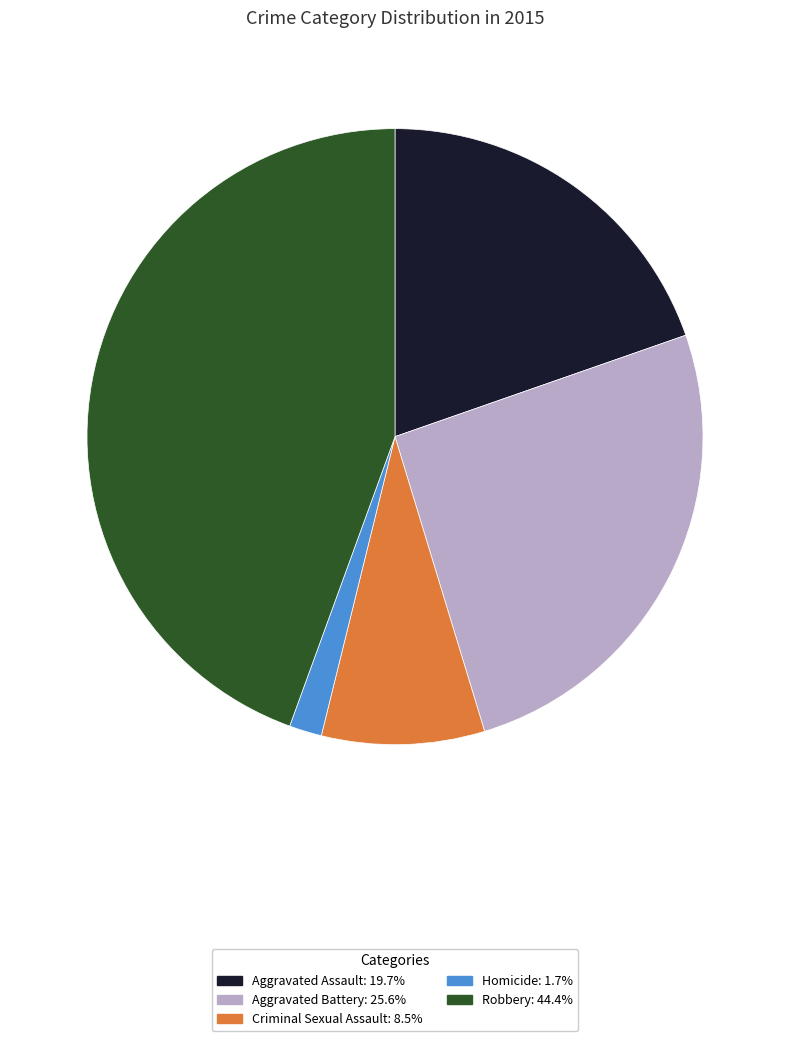

Count the number of slices in the pie.

5